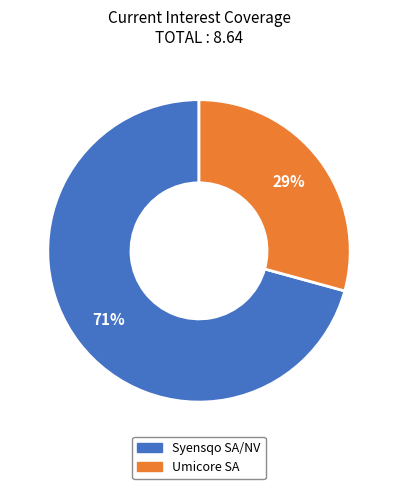

To the nearest percent, what is the average slice percentage?

50%